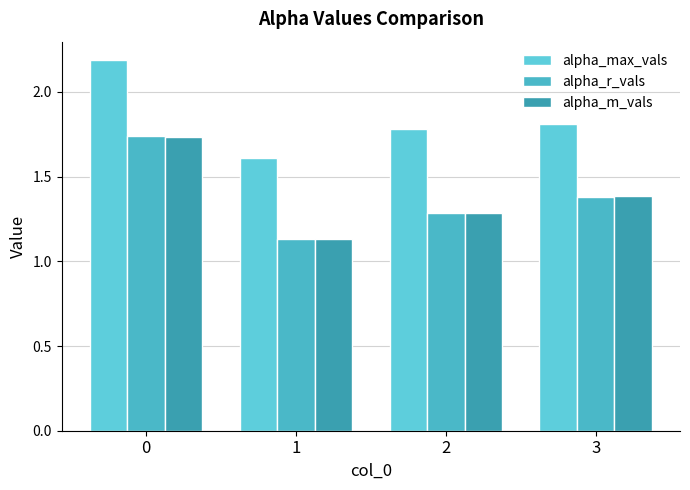

Between 2 and 3, which series saw the biggest shift?

alpha_m_vals